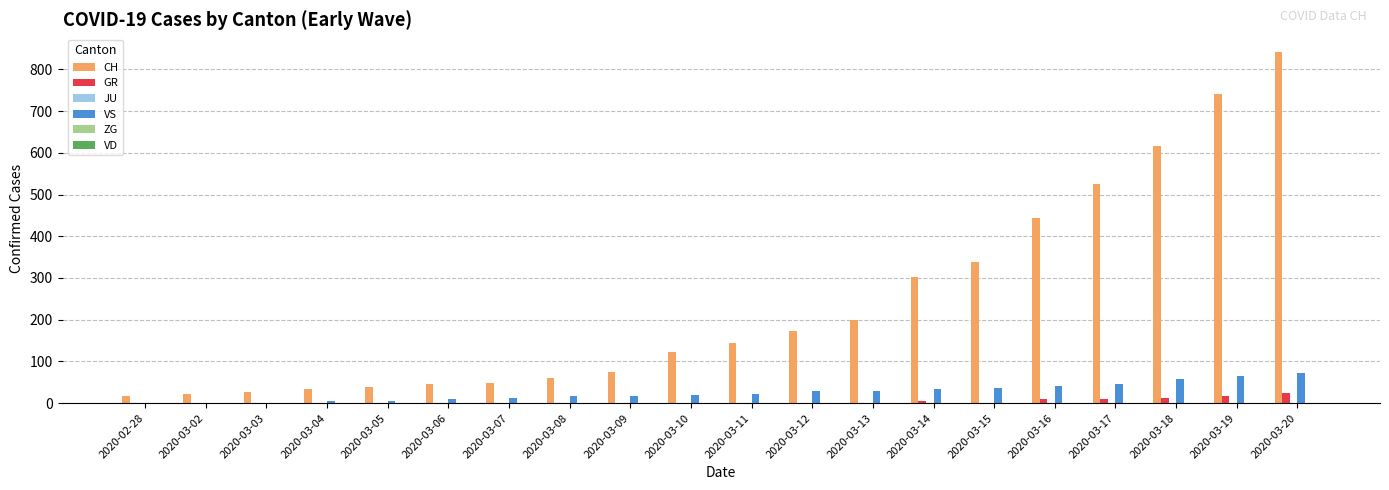

Which category has the highest value across all series?

2020-03-20